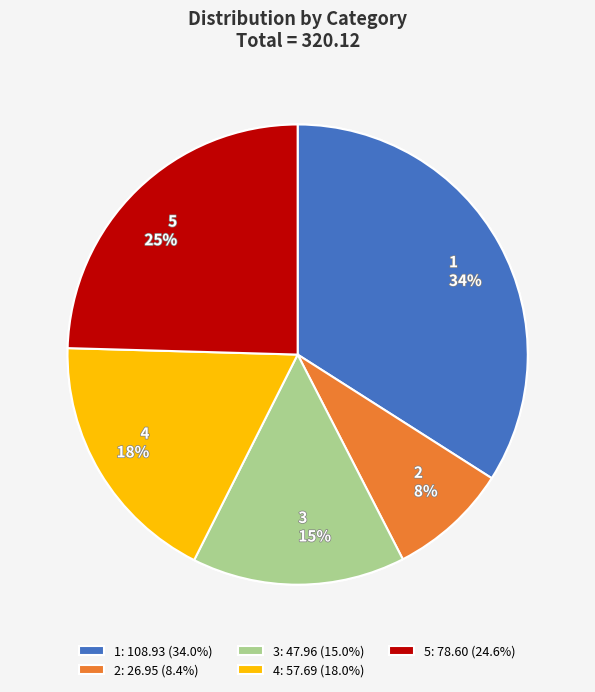

To the nearest percent, what is the average slice percentage?

20%